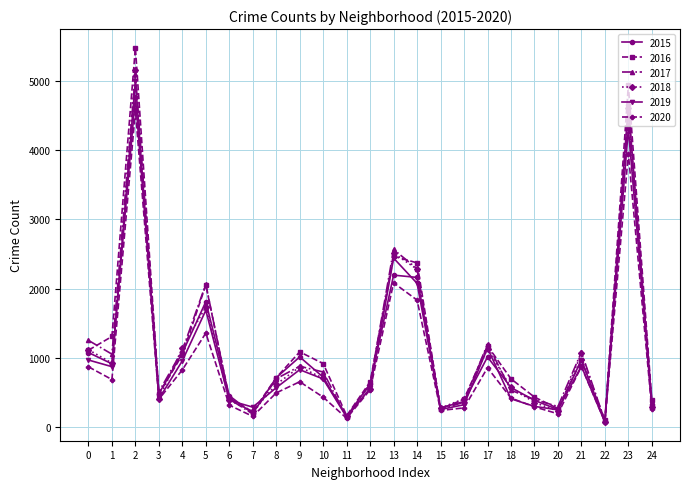

True or false: 2015 has more than 2 points higher than both neighbors.

True